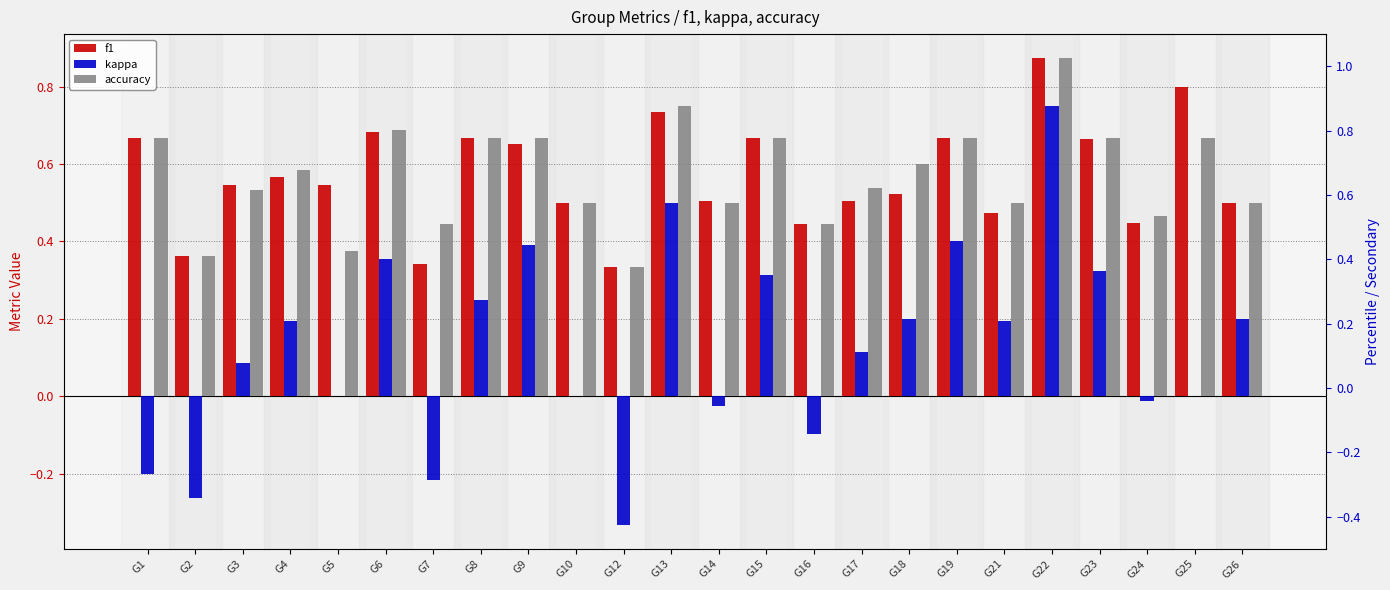

Which series has the largest total across all categories?

f1